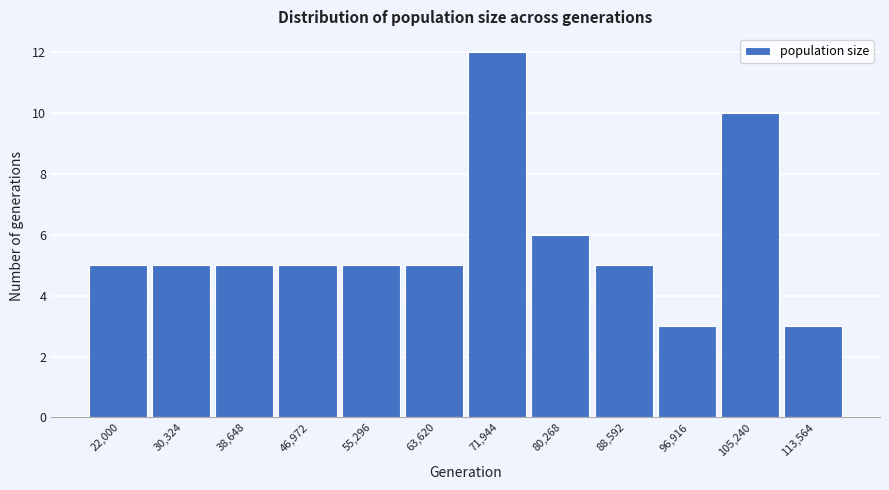

Reading left to right, transcribe all the data shown in this chart.

22,000=5	30,324=5	38,648=5	46,972=5	55,296=5	63,620=5	71,944=12	80,268=6	88,592=5	96,916=3	105,240=10	113,564=3